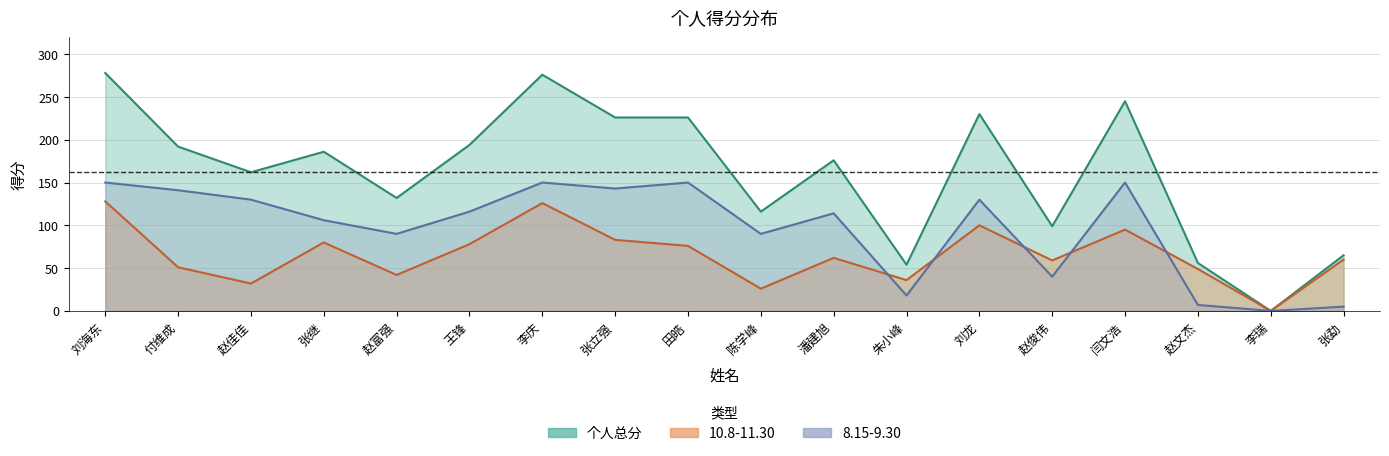

How many values in the 10.8-11.30 series exceed 62?

8